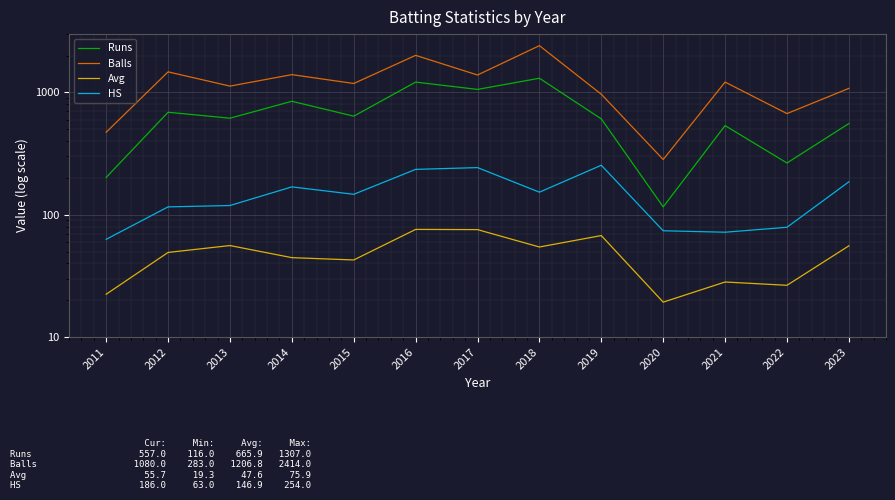

Is it true that Avg equals 23.4 at 2018?

False